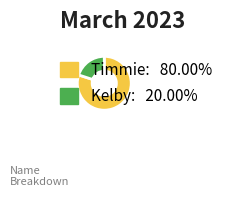

The Kelby slice represents 20% of the pie. True or false?

True